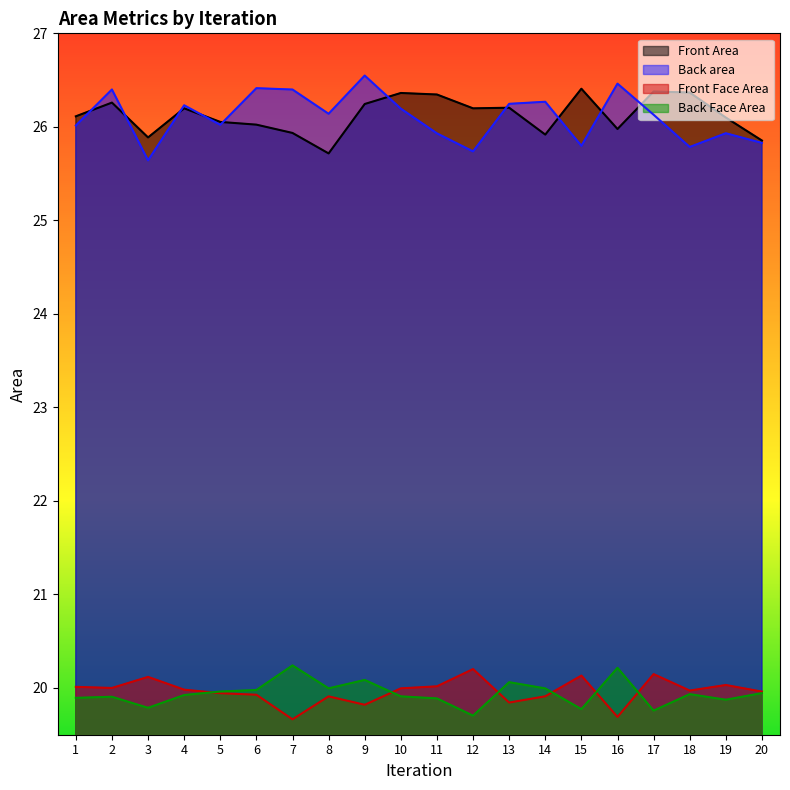

Between 12 and 16, which series saw the biggest shift?

Back area